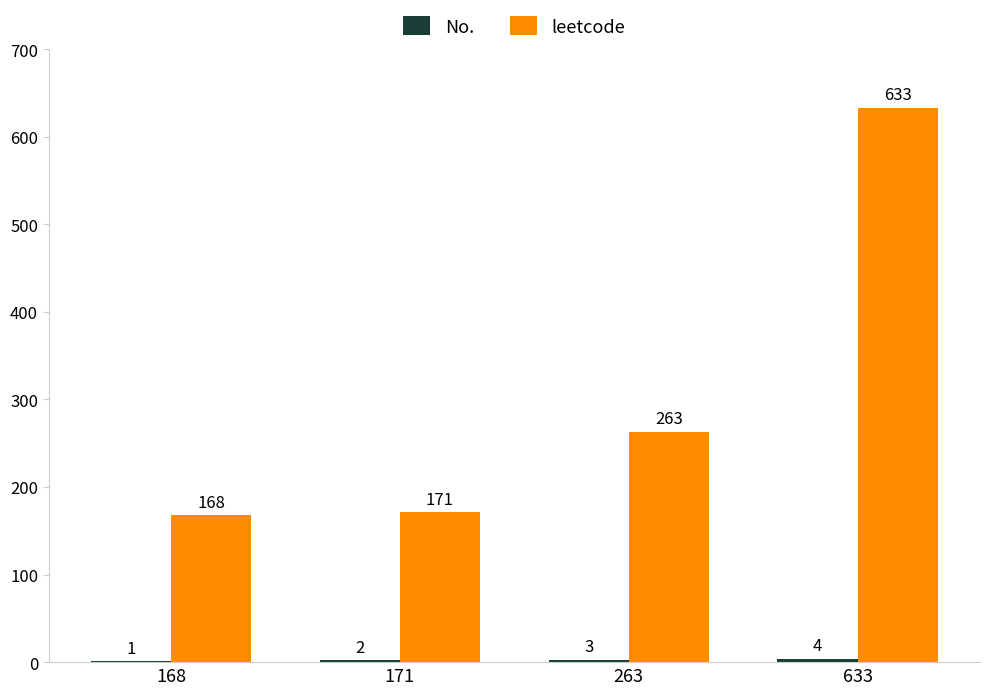

Which series changed the most between 171 and 263?

leetcode